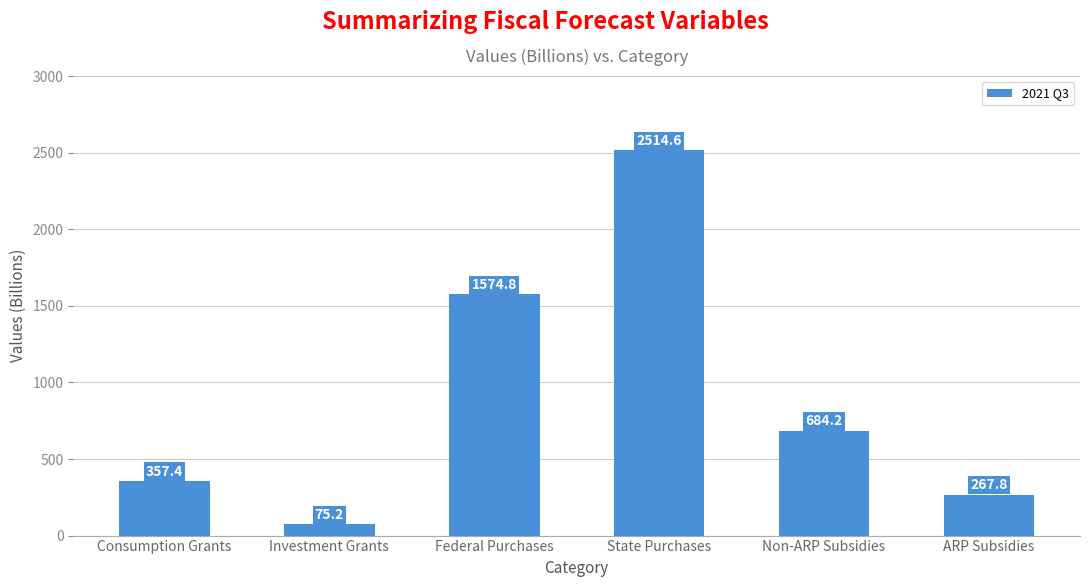

Where is the data nearest to the value 1294?

Federal Purchases